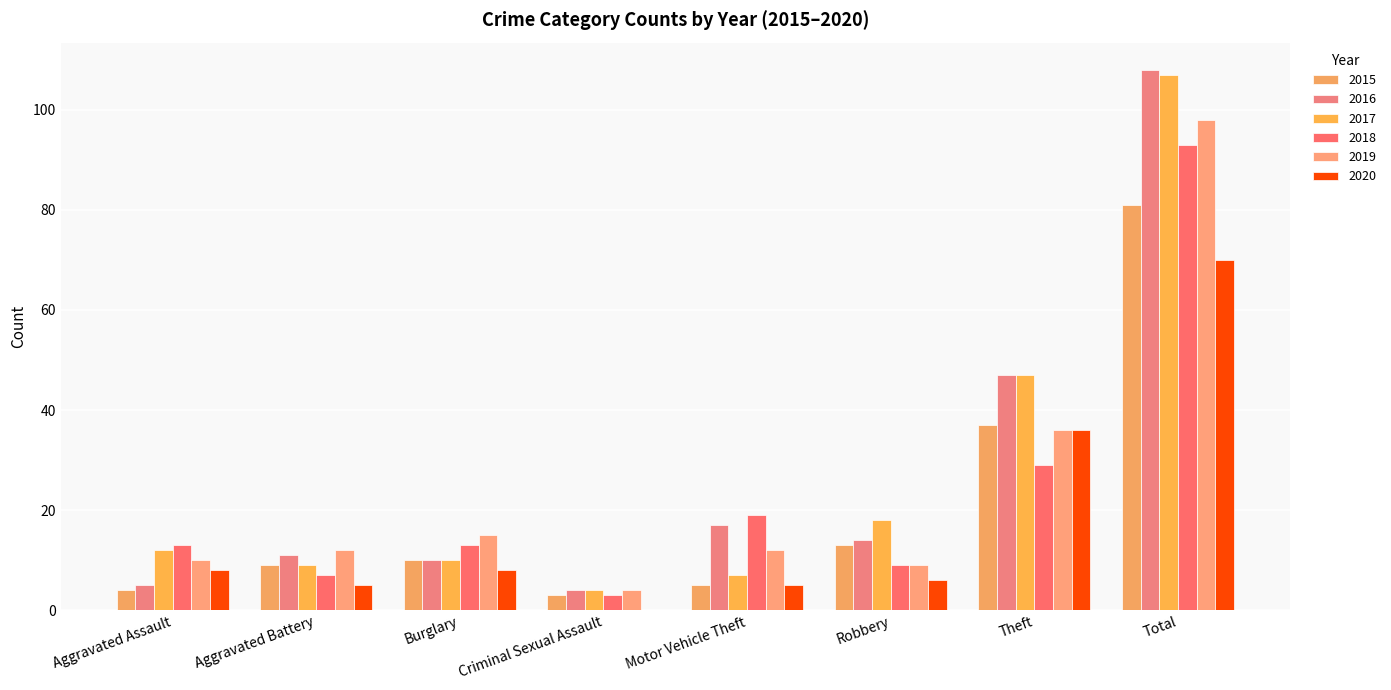

What is the sum of all 2017 values?

214